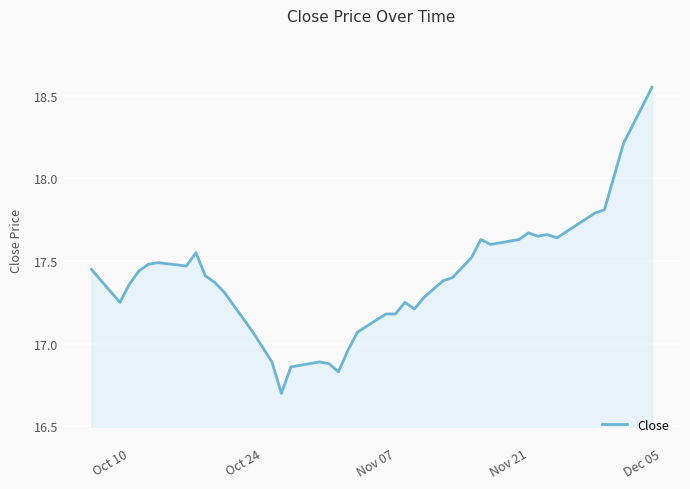

How many distinct data groups are displayed?

1